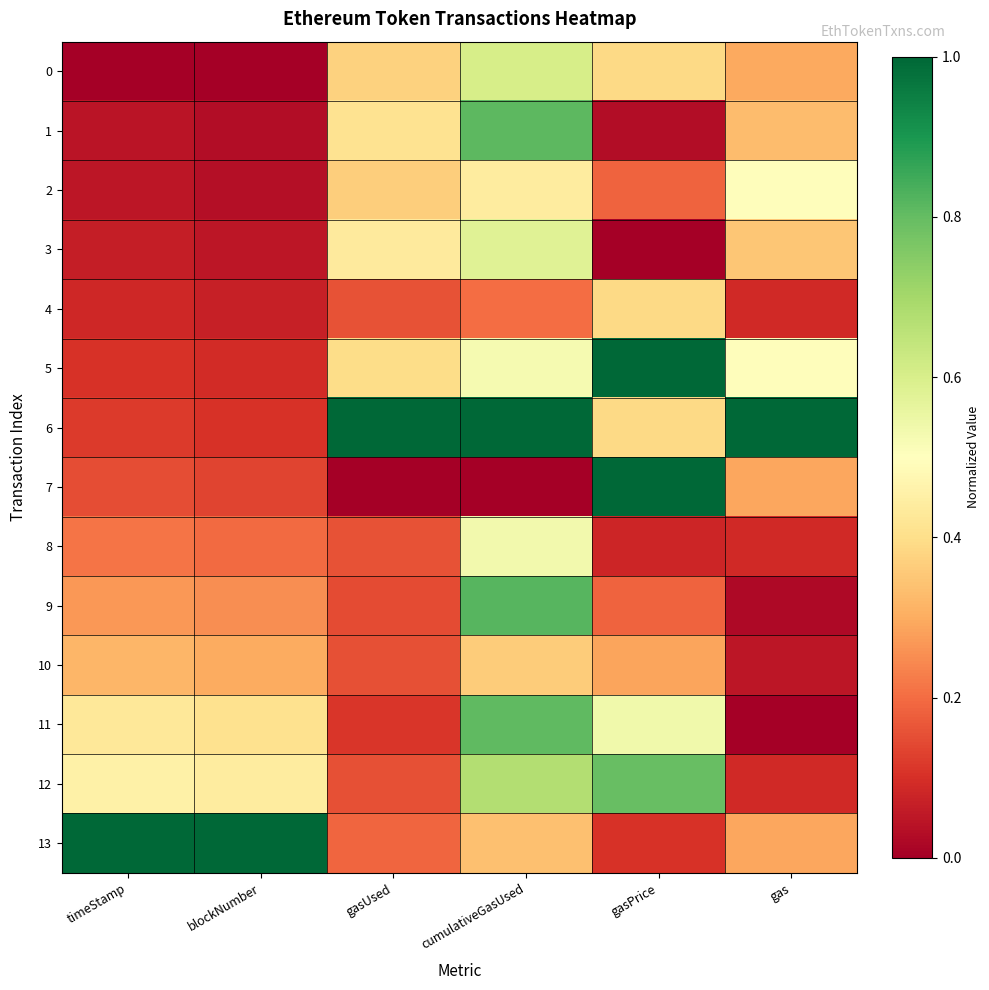

Which series has the largest range (max minus min)?

7